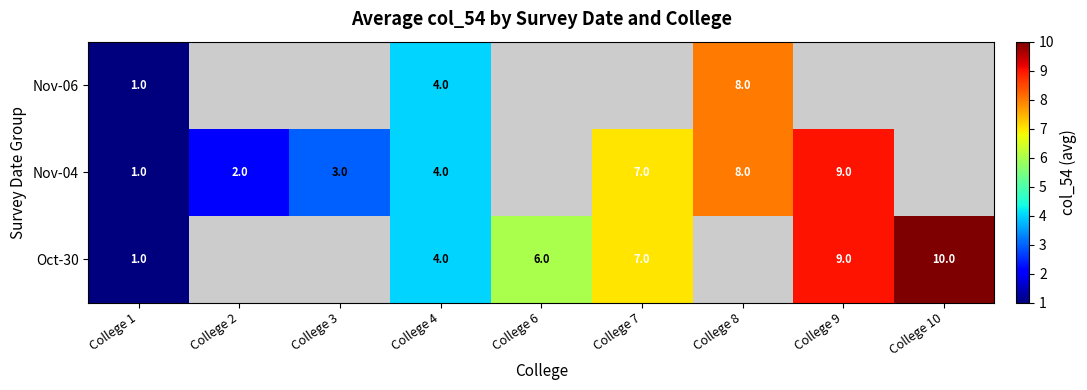

What is the sum of the Nov-04 values at College 9 and College 7?

16